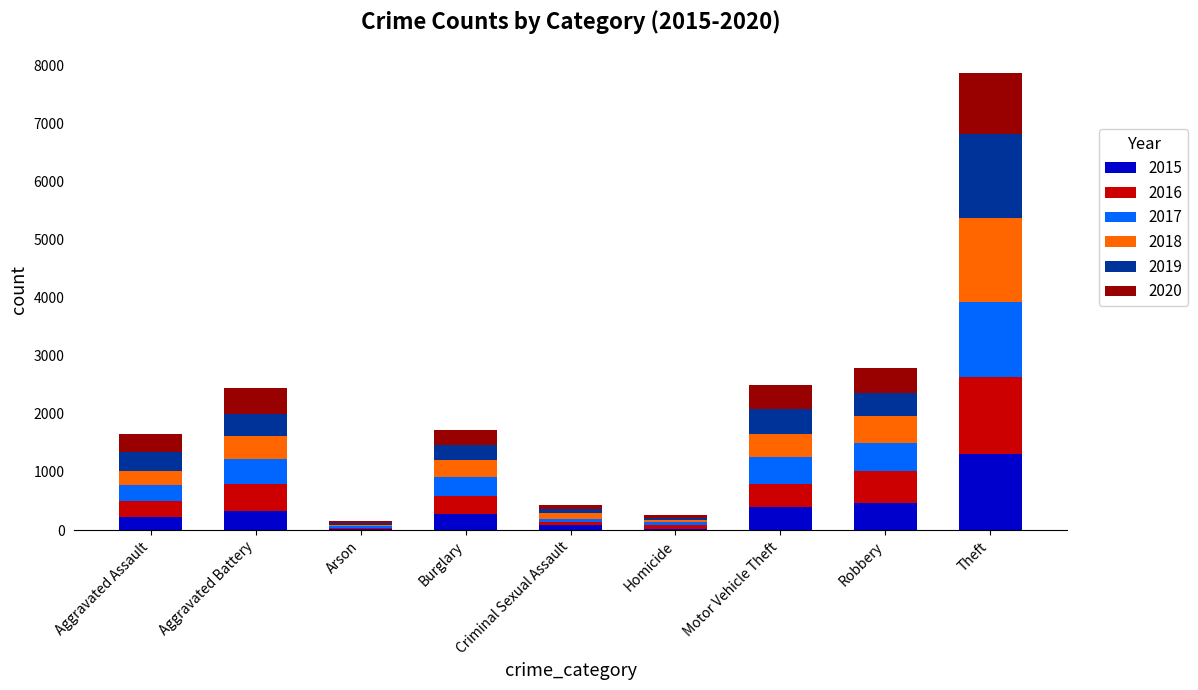

What is the highest value of the 2015 series?

1313